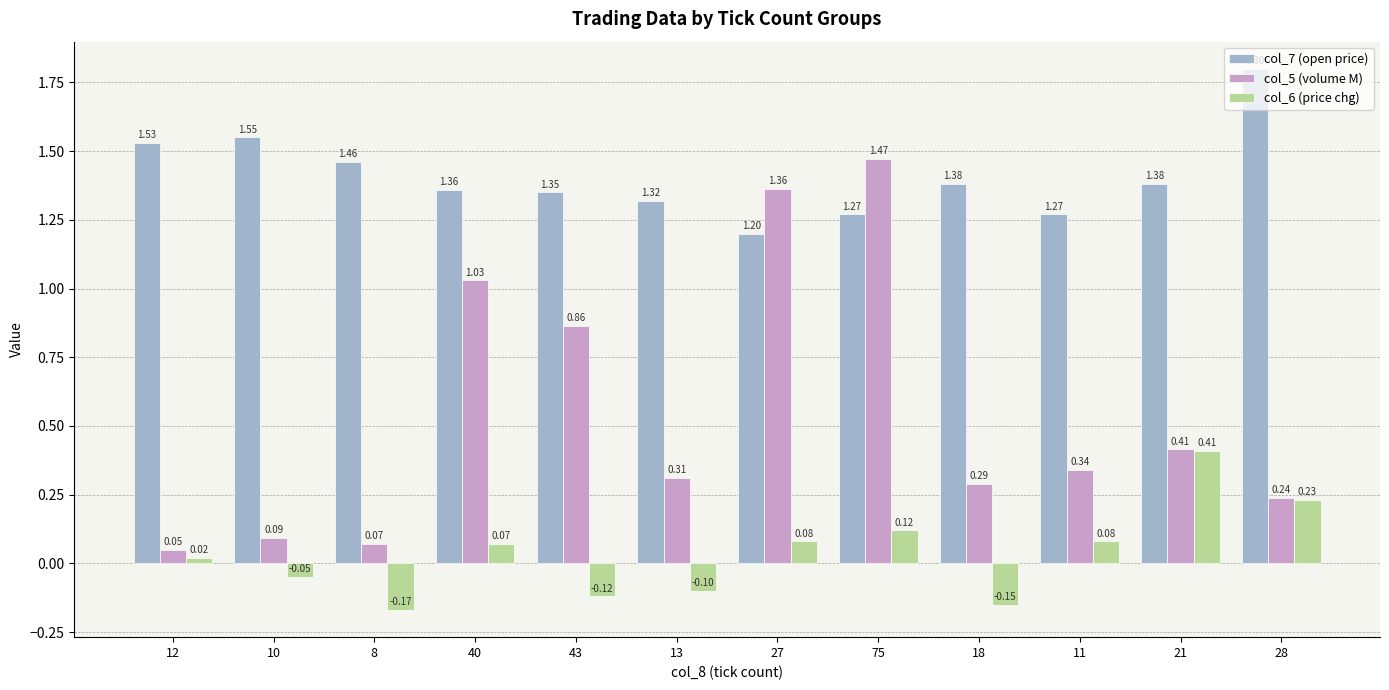

How many categories are shown in the chart?

12